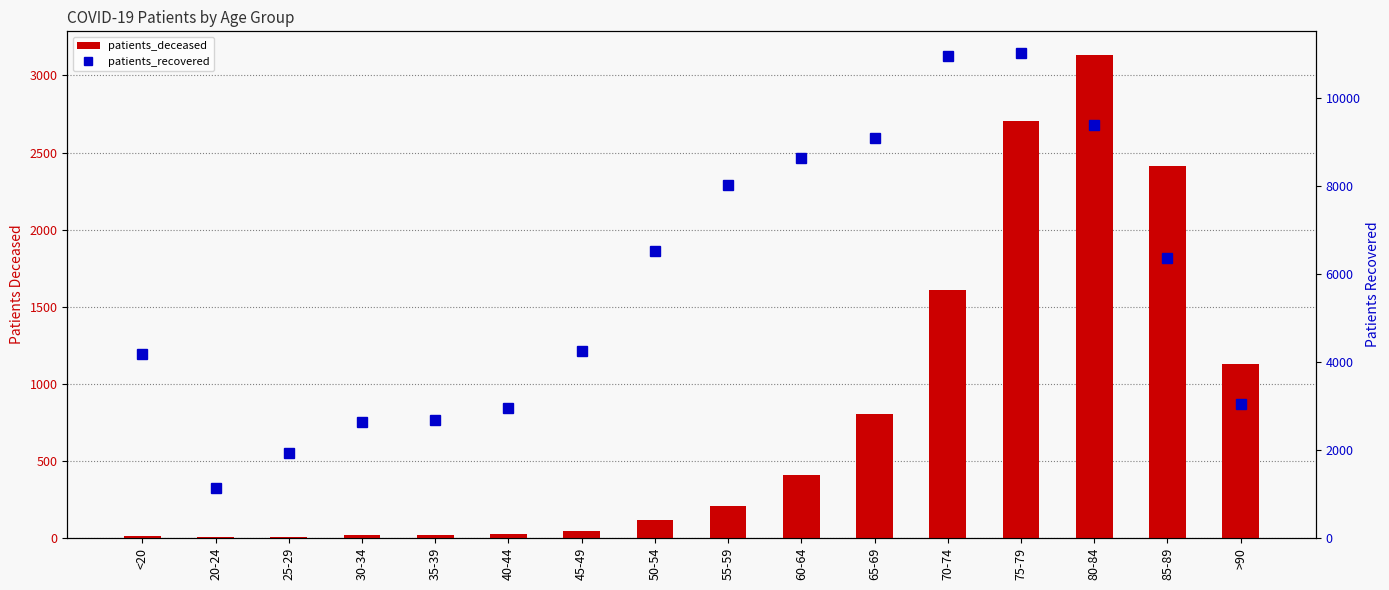

At which label is patients_deceased closest to 1566?

70-74